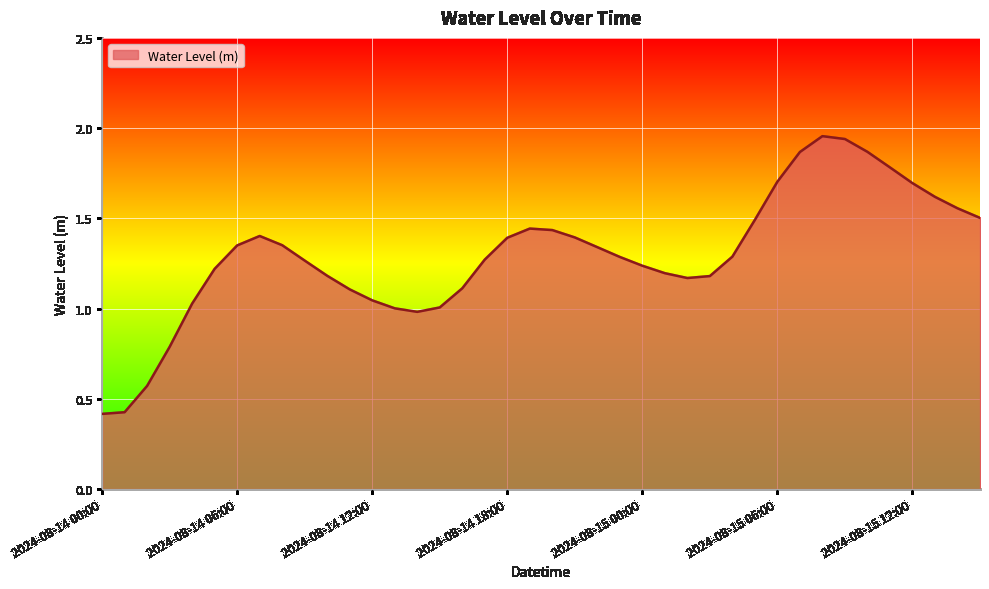

At which category does the data reach its first local valley?

2024-08-14 14:00